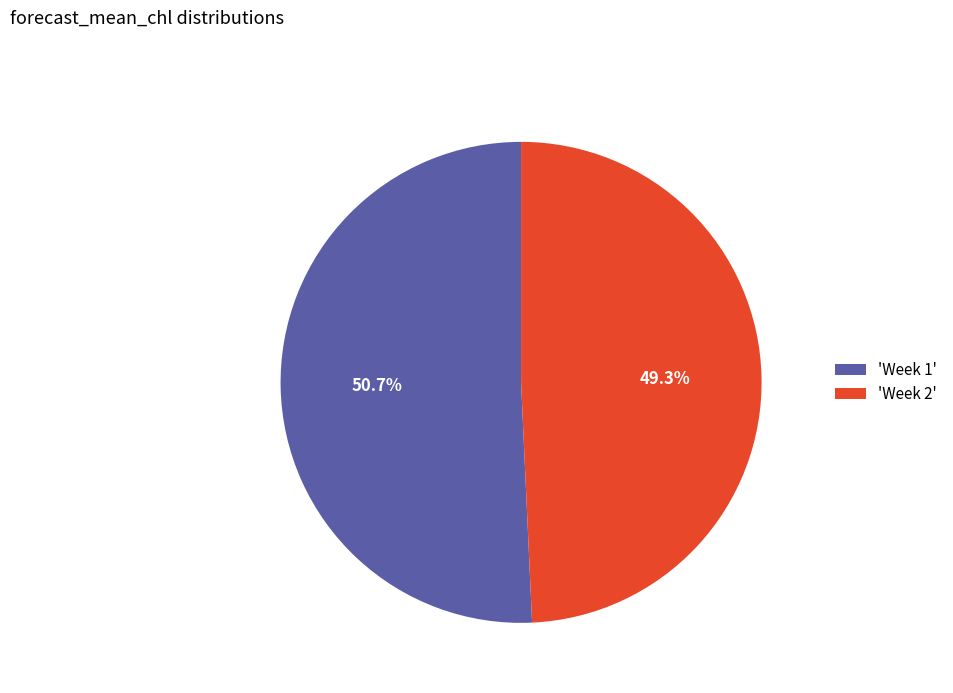

To the nearest percent, what is the average slice percentage?

50%